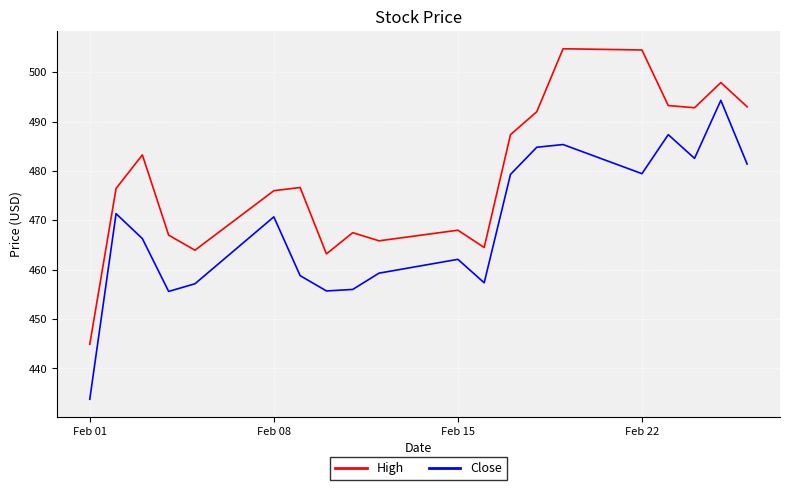

Rank the series by their average value, from highest to lowest.

High, Close